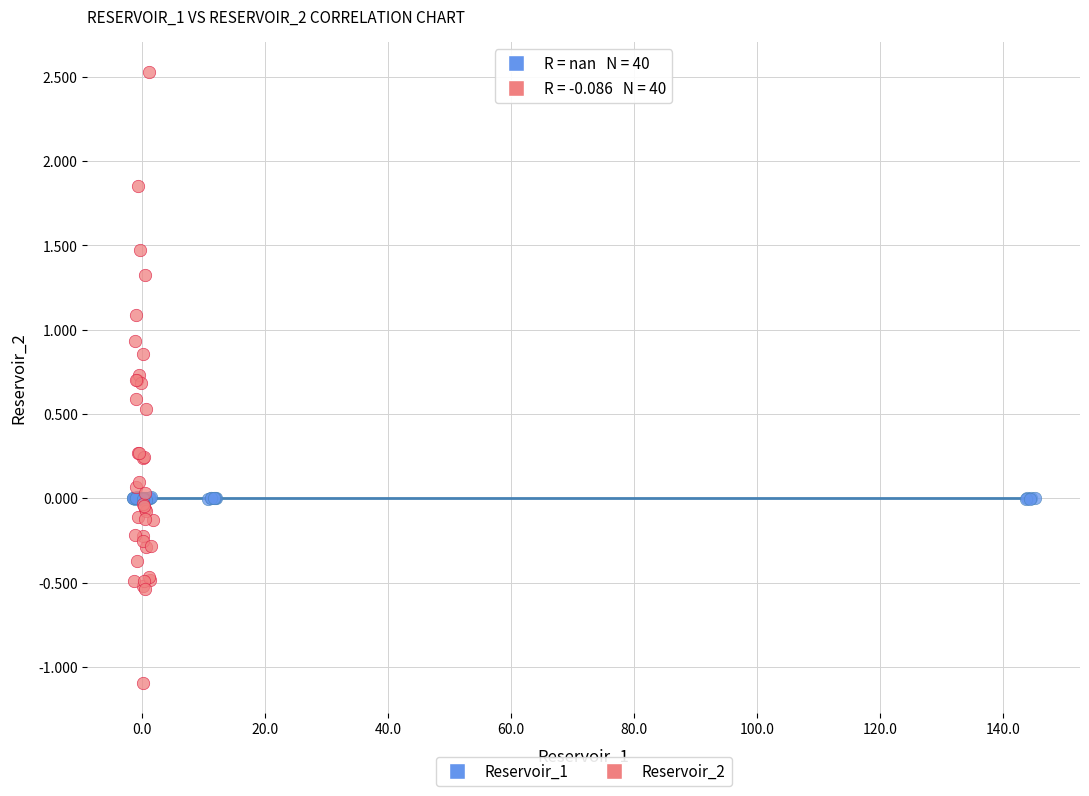

What are all the series names shown in the legend?

Reservoir_1, Reservoir_2